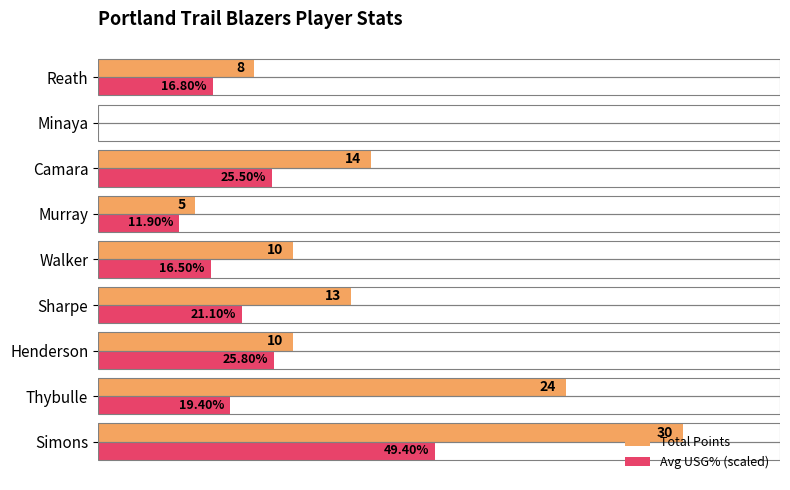

Which series has the largest total across all categories?

Total Points